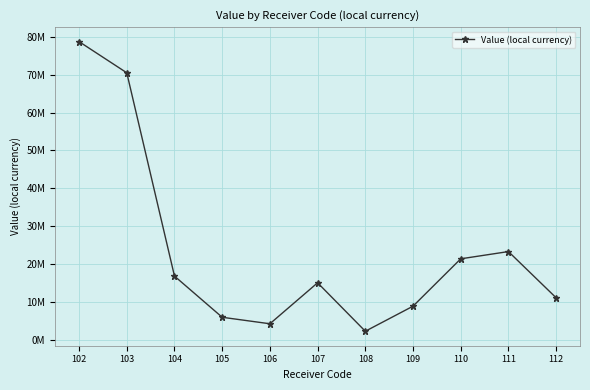

What is the ratio of the value at 105 to the value at 103?

0.1